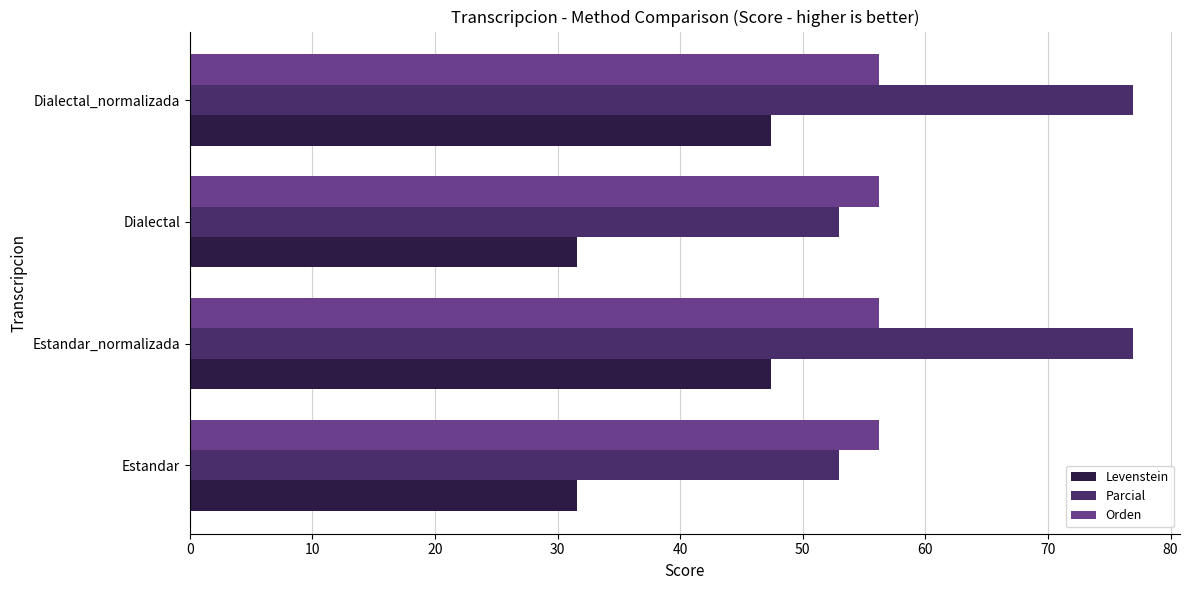

What are all the series names shown in the legend?

Levenstein, Parcial, Orden